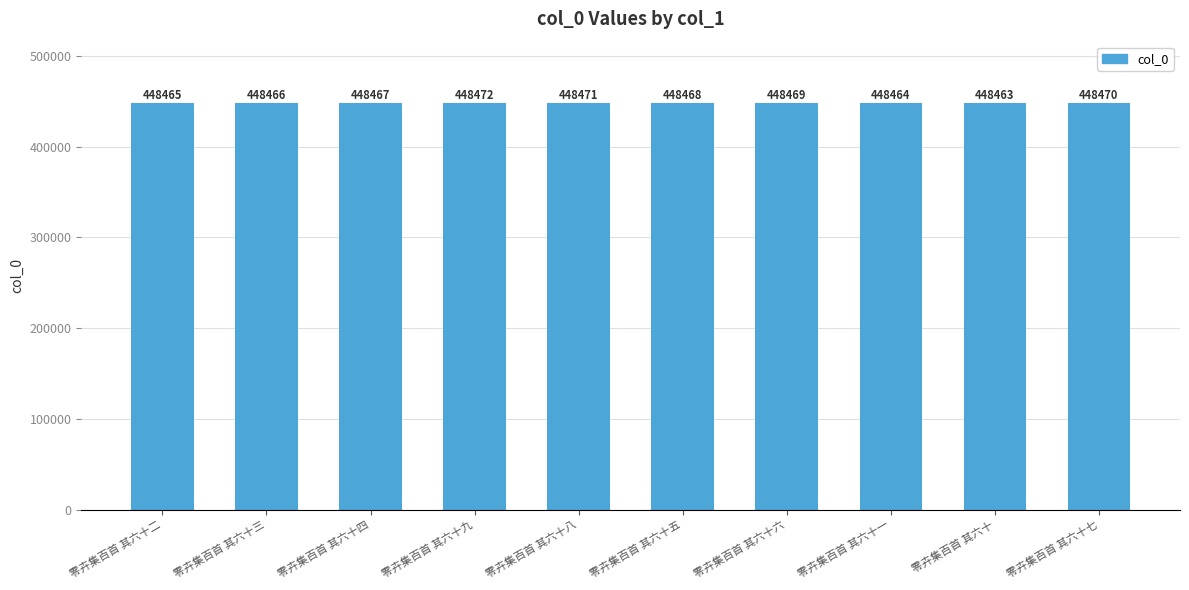

Which label corresponds to the largest value in the chart?

零卉集百首 其六十九